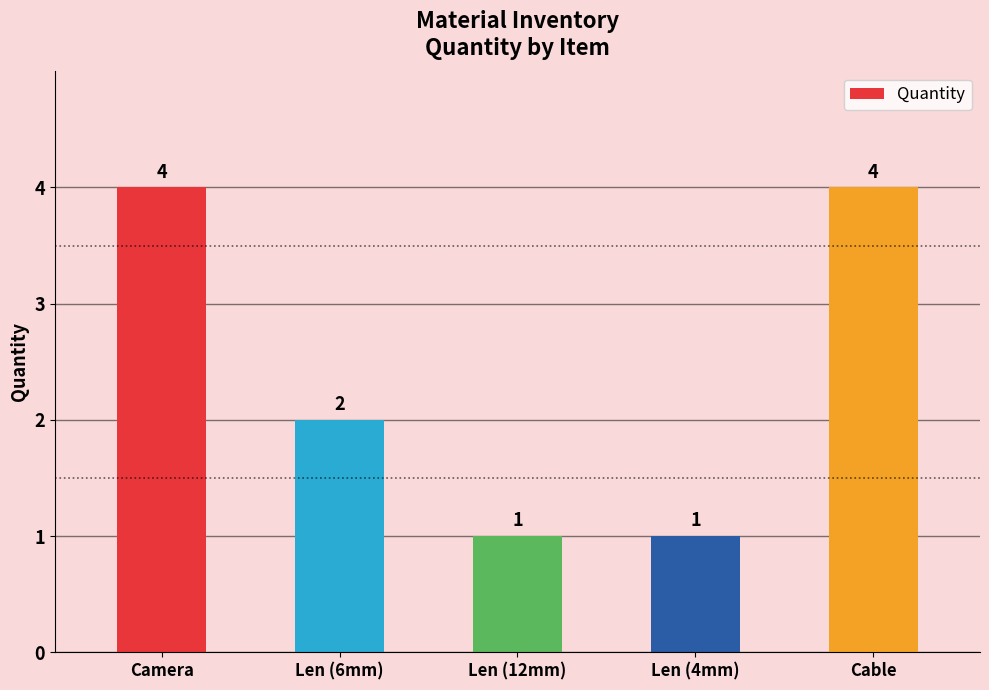

How many bars are there in total?

5